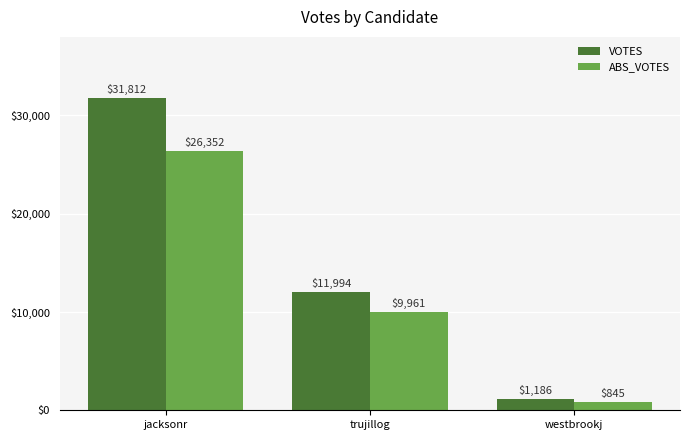

What is the label of the 2nd bar from the right?

trujillog